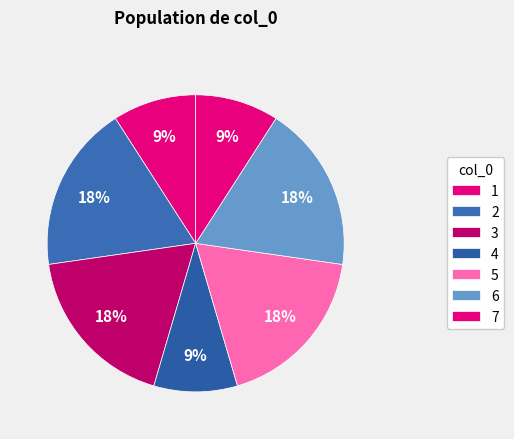

How many slices are in this pie chart?

7